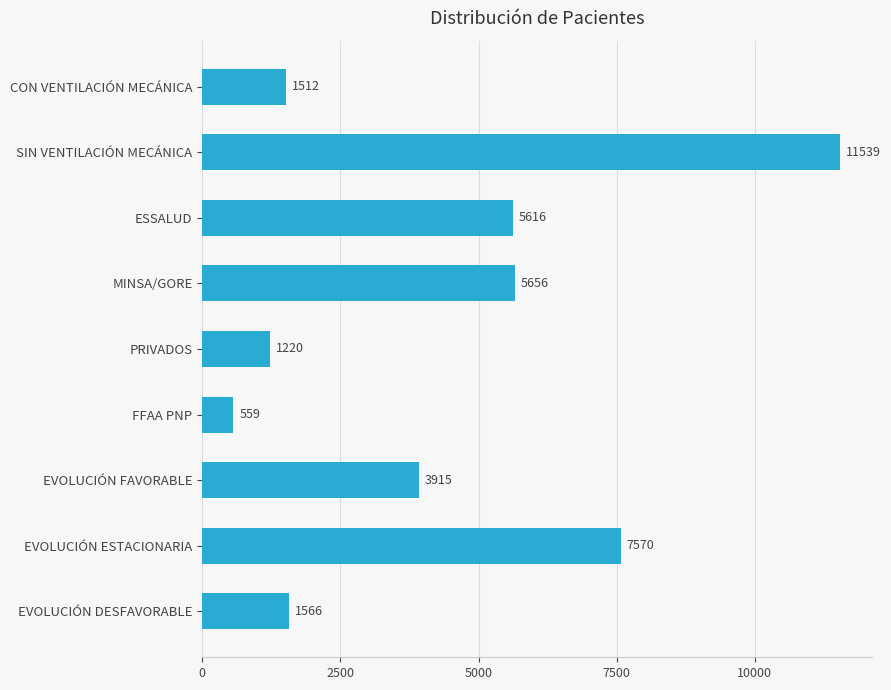

How many bars are there in total?

9